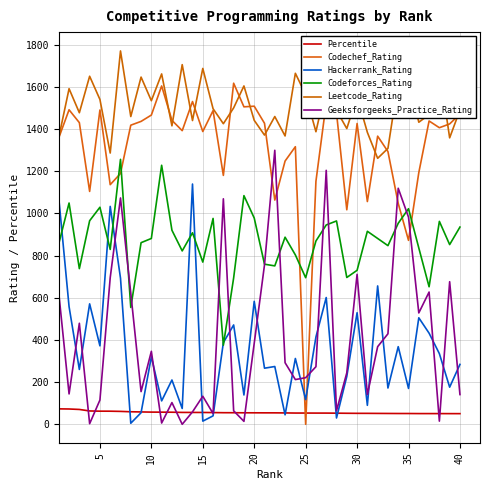

Which series has the widest spread of values?

Codechef_Rating